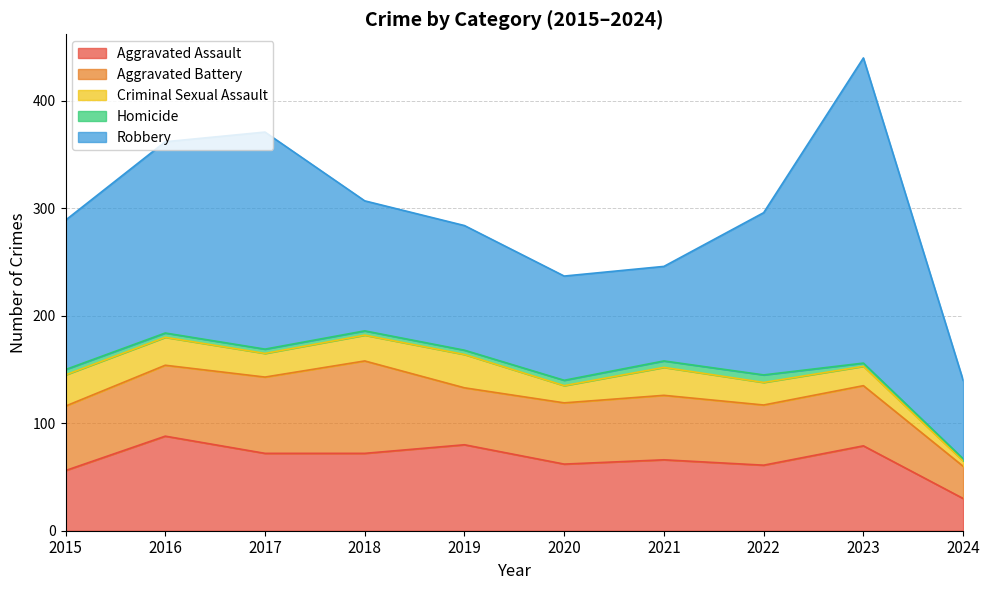

Reading left to right, extract all data points from this chart.

Aggravated Assault: 2015=56	2016=88	2017=72	2018=72	2019=80	2020=62	2021=66	2022=61	2023=79	2024=30
Aggravated Battery: 2015=60	2016=66	2017=71	2018=86	2019=53	2020=57	2021=60	2022=56	2023=56	2024=30
Criminal Sexual Assault: 2015=29	2016=26	2017=22	2018=24	2019=31	2020=16	2021=26	2022=21	2023=18	2024=5
Homicide: 2015=5	2016=4	2017=4	2018=4	2019=4	2020=5	2021=6	2022=7	2023=3	2024=2
Robbery: 2015=139	2016=178	2017=202	2018=121	2019=116	2020=97	2021=88	2022=151	2023=284	2024=73